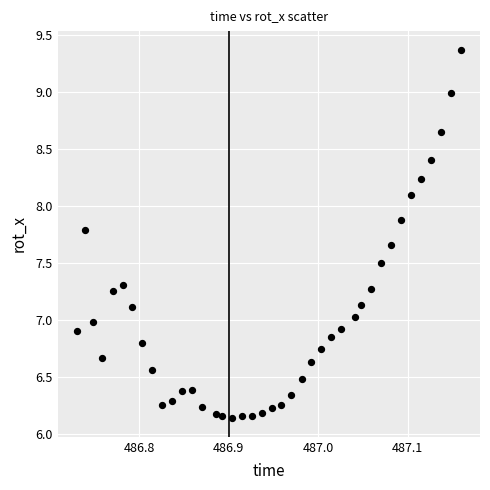

What is the range of X values (max minus min)?

0.4